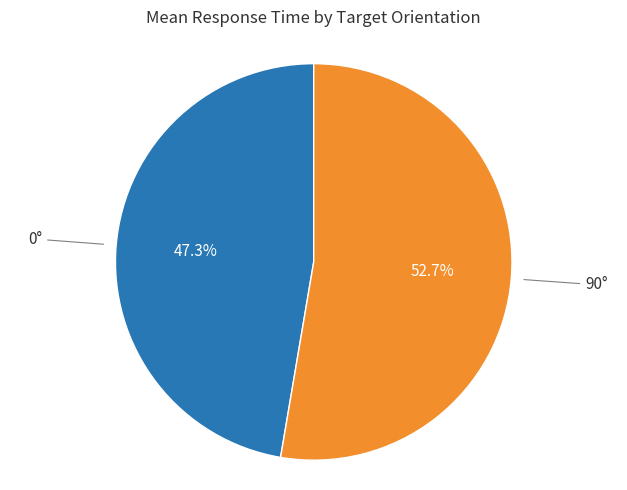

Does any single category account for the majority?

Yes